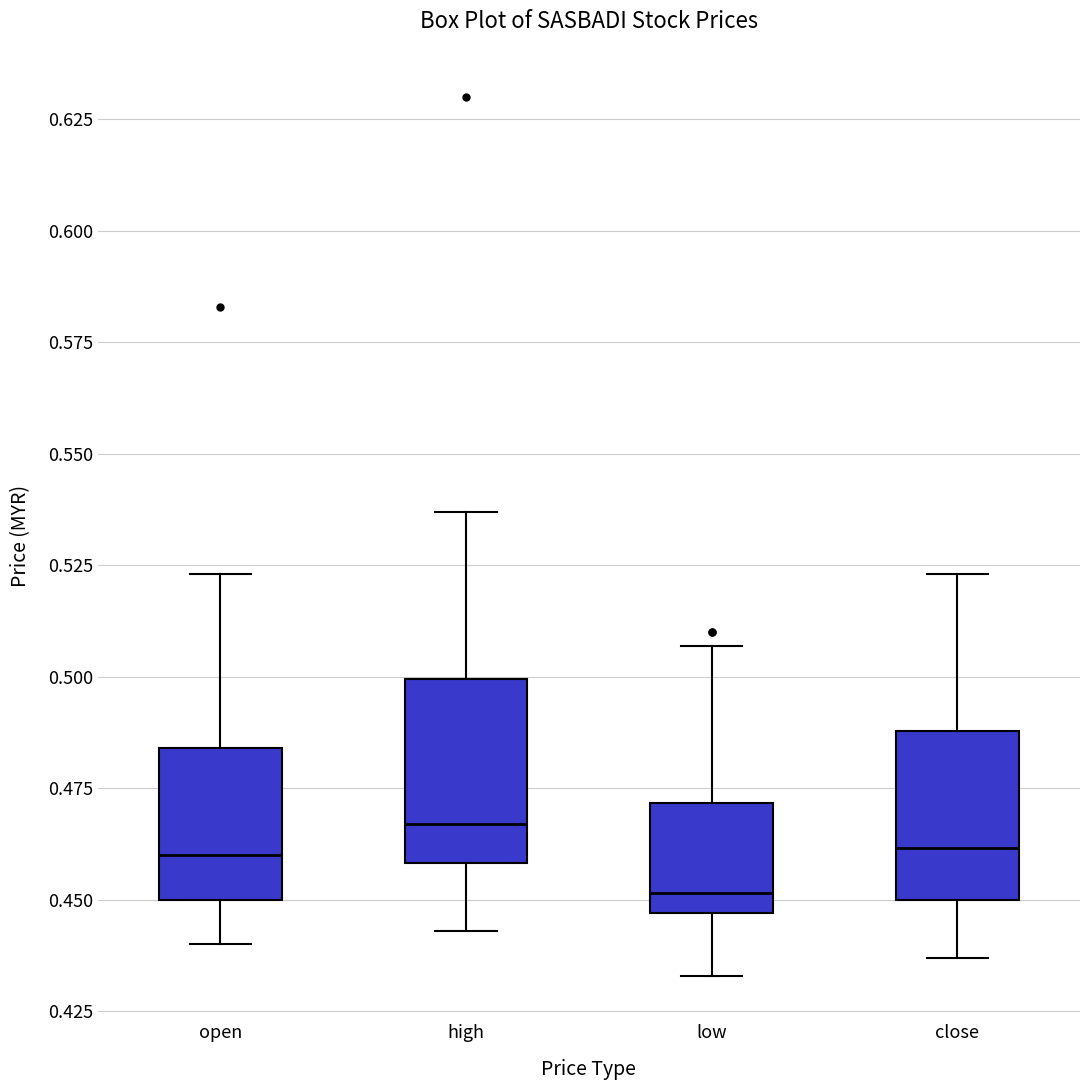

Reading left to right, read every box against the y-axis: the position of its median line, the range the box covers, and the ends of its whiskers. The values are not printed on the chart, so give them approximately, as read against the axis.

open: median 0.460, box 0.450 to 0.485, whiskers 0.440 to 0.525
high: median 0.465, box 0.460 to 0.500, whiskers 0.445 to 0.535
low: median 0.450, box 0.445 to 0.470, whiskers 0.435 to 0.505
close: median 0.460, box 0.450 to 0.490, whiskers 0.435 to 0.525